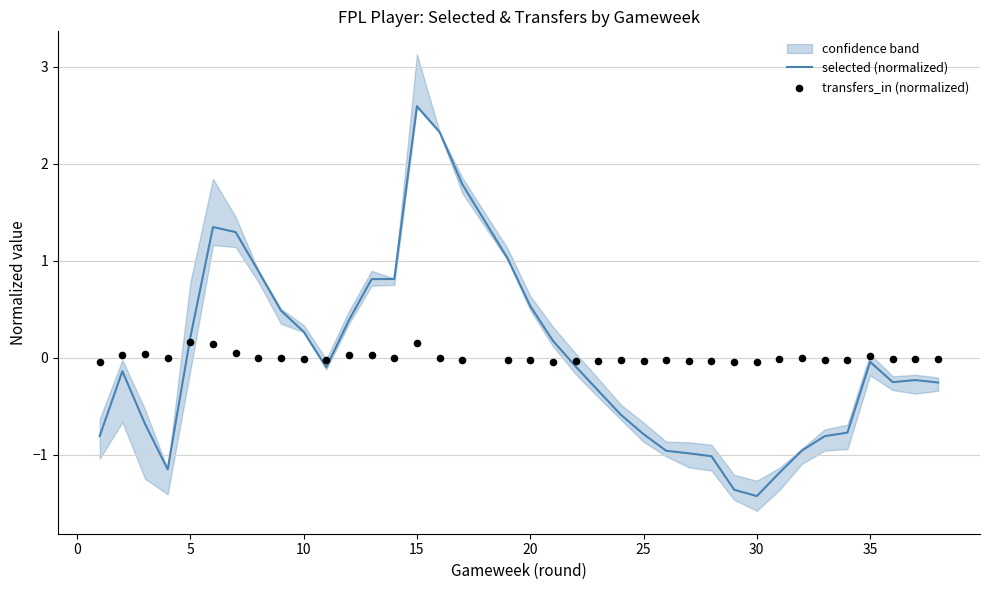

Which series reaches the minimum Y coordinate?

selected (normalized)